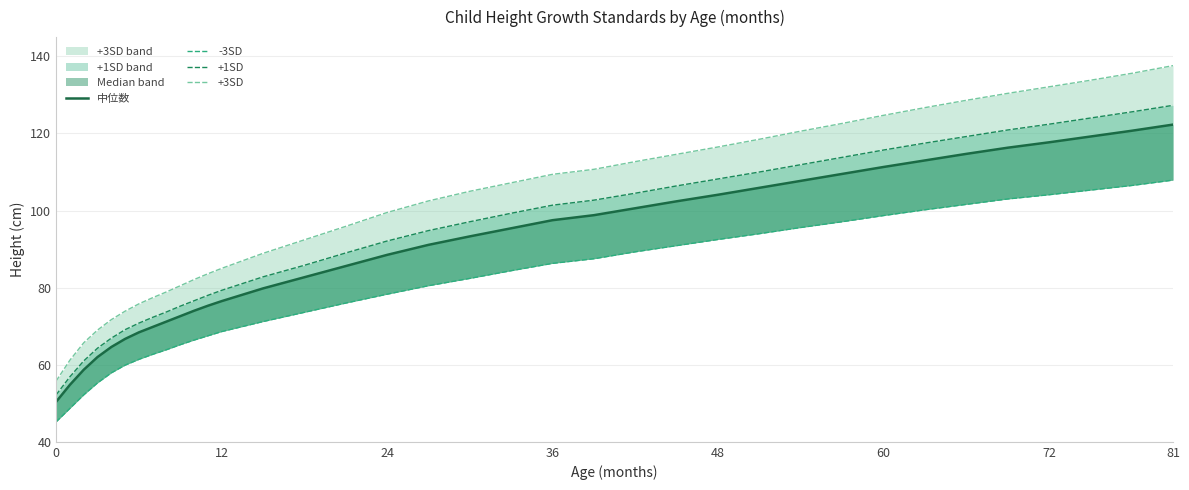

True or false: 中位数 has a value of 41.5 at 48.

False